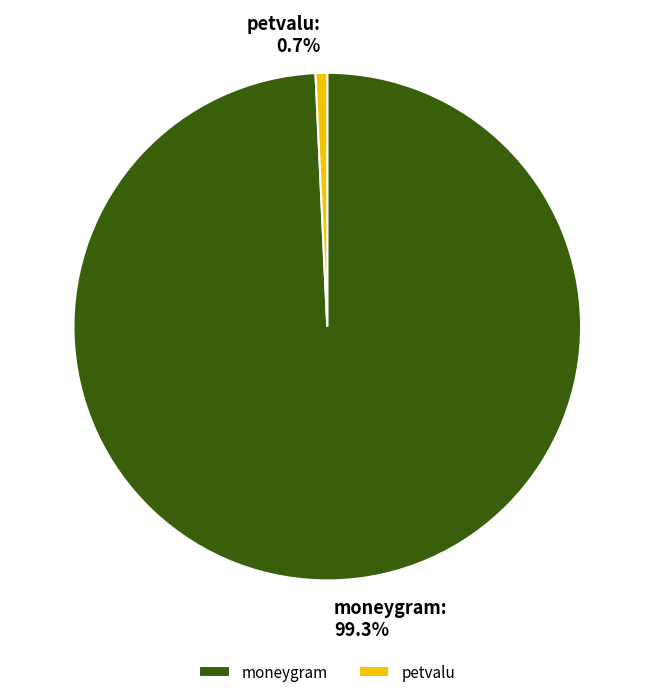

Is it true that moneygram is 89% of the pie?

False